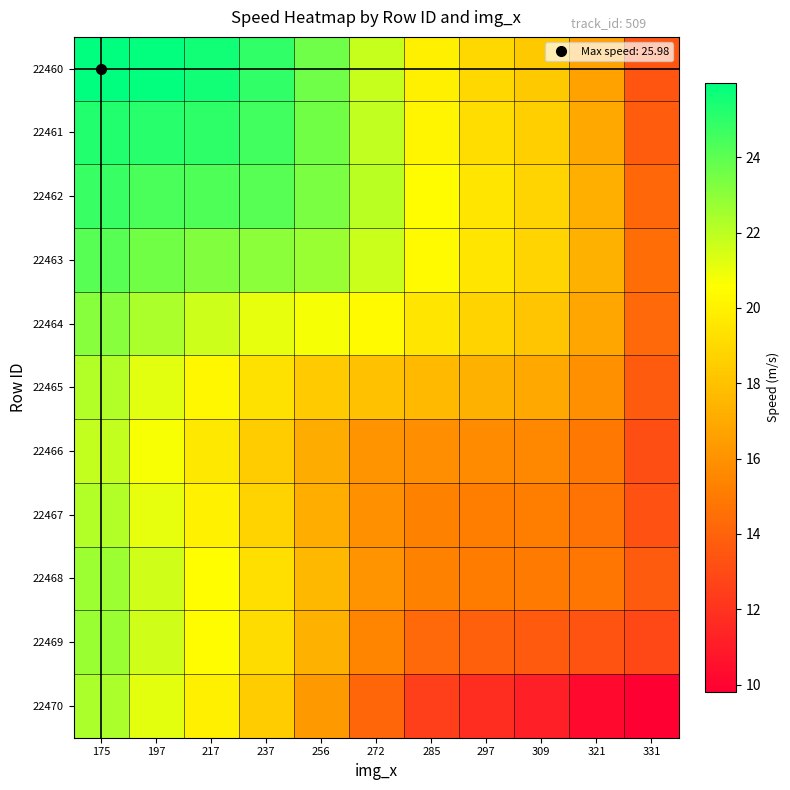

Reading right to left, extract all data points from this chart.

22460: 331=13.4	321=16.7	309=18.3	297=19.0	285=19.9	272=21.8	256=23.6	237=24.9	217=25.5	197=25.9	175=26.0
22461: 331=13.8	321=16.9	309=18.6	297=19.2	285=20.2	272=21.9	256=23.5	237=24.6	217=25.0	197=25.1	175=25.2
22462: 331=14.2	321=17.2	309=18.8	297=19.5	285=20.5	272=22.0	256=23.4	237=24.1	217=24.3	197=24.4	175=24.7
22463: 331=14.4	321=17.3	309=18.8	297=19.5	285=20.4	272=21.7	256=22.7	237=23.0	217=23.2	197=23.6	175=24.1
22464: 331=14.3	321=16.9	309=18.2	297=18.7	285=19.5	272=20.4	256=20.8	237=21.1	217=21.7	197=22.3	175=23.1
22465: 331=13.7	321=15.9	309=16.9	297=17.3	285=17.7	272=18.0	256=18.4	237=19.3	217=20.3	197=21.2	175=22.2
22466: 331=13.1	321=14.9	309=15.6	297=15.7	285=15.8	272=16.1	256=17.1	237=18.4	217=19.6	197=20.7	175=21.8
22467: 331=13.2	321=14.7	309=15.2	297=15.2	285=15.3	272=15.9	256=17.2	237=18.7	217=20.0	197=21.1	175=22.2
22468: 331=13.7	321=14.8	309=15.0	297=15.1	285=15.2	272=16.1	256=17.6	237=19.3	217=20.5	197=21.6	175=22.7
22469: 331=12.9	321=13.4	309=13.6	297=13.9	285=14.3	272=15.5	256=17.3	237=19.1	217=20.5	197=21.6	175=22.7
22470: 331=9.8	321=10.3	309=11.2	297=11.7	285=12.5	272=14.1	256=16.3	237=18.4	217=19.9	197=21.2	175=22.4